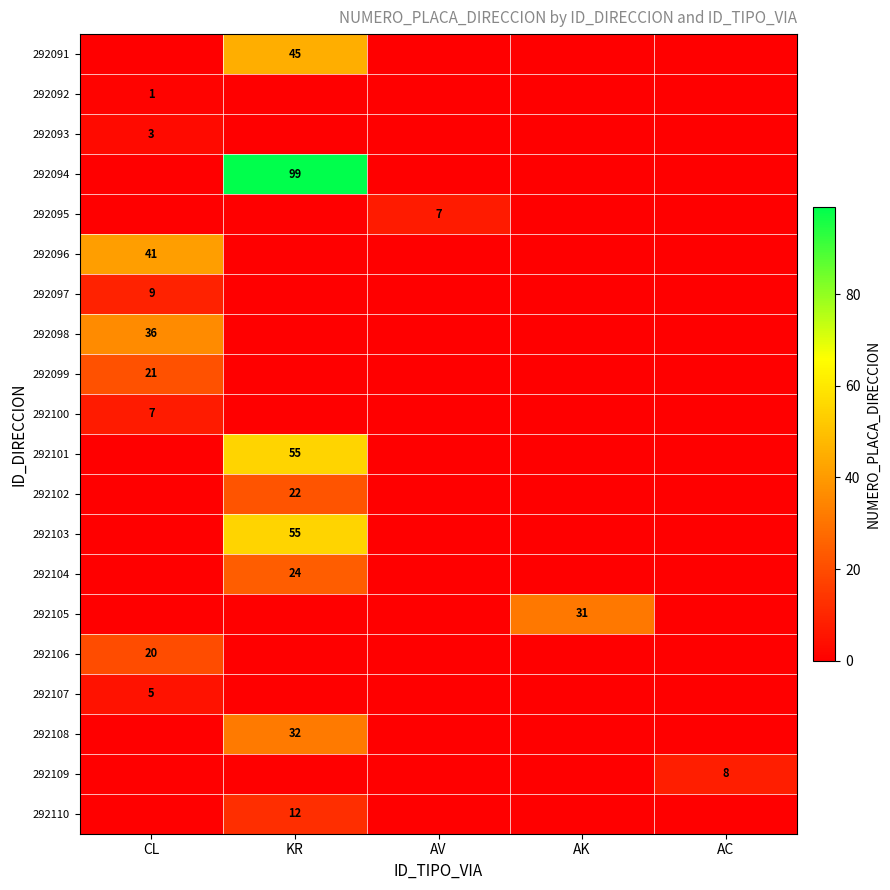

Which has a higher value, AC or AV?

AC